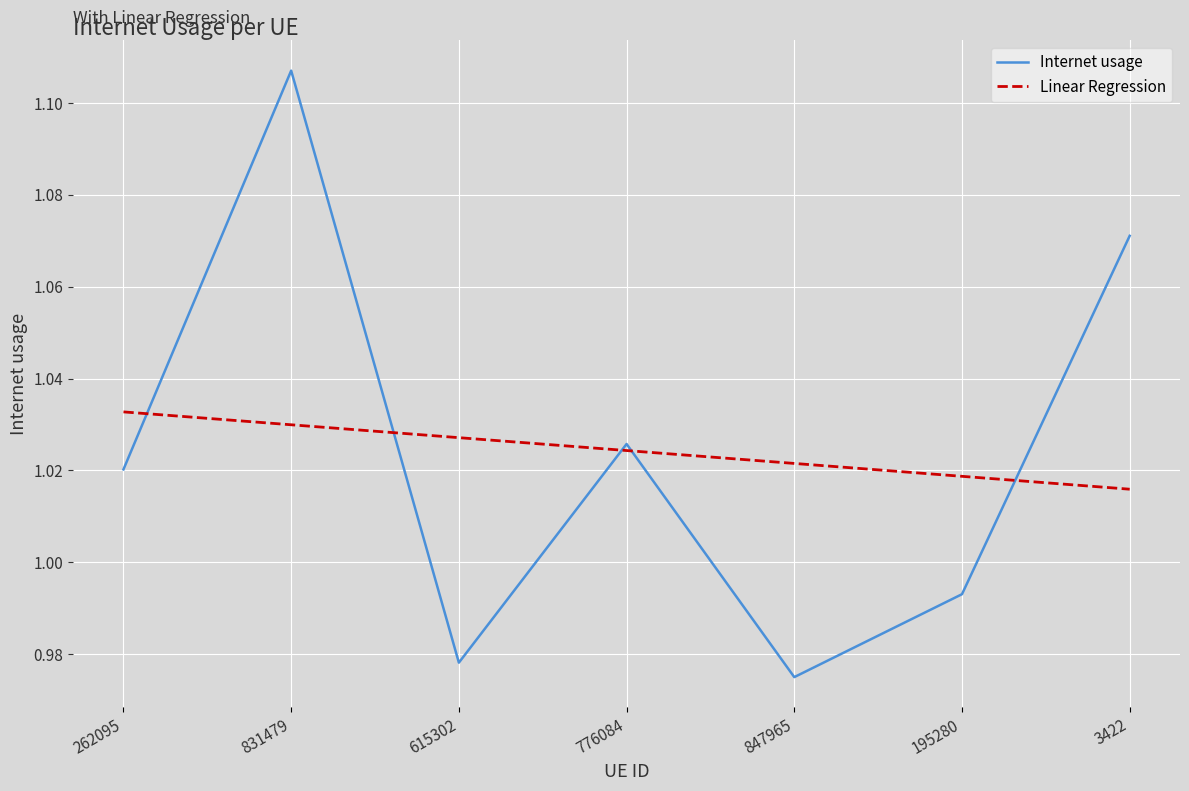

Is this an area chart (filled region under the line)?

No